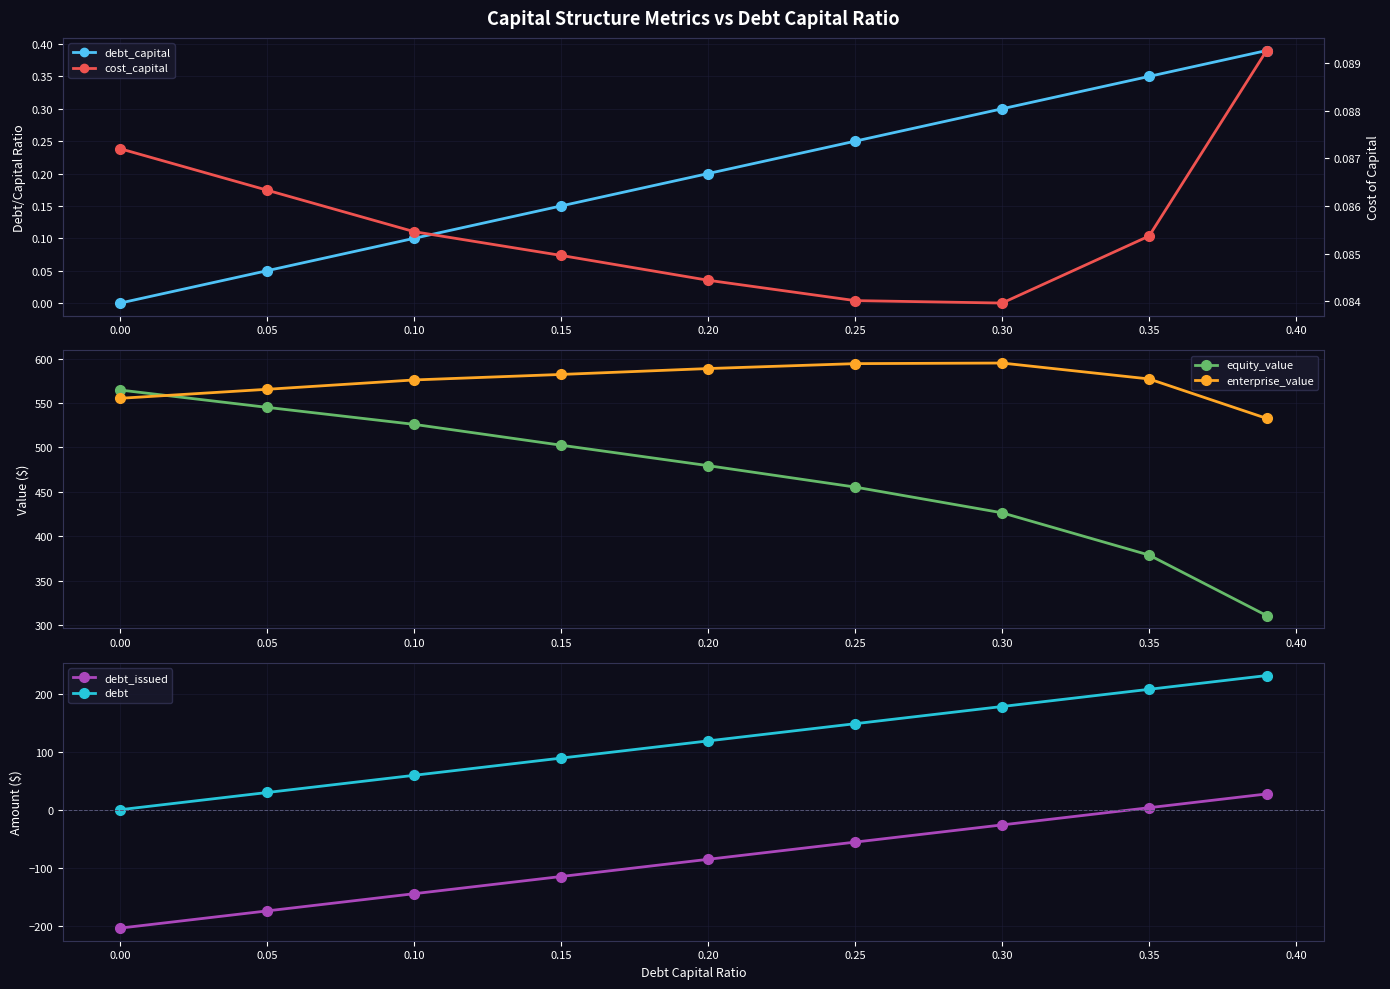

Is it true that debt equals 134.6 at 0.35?

False